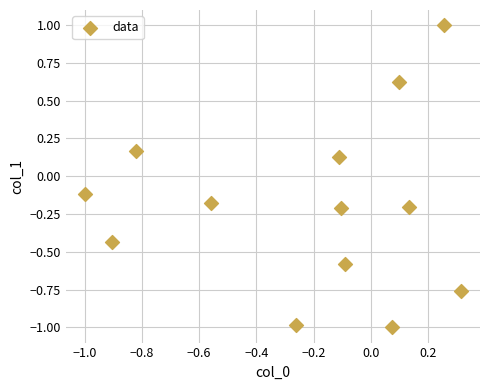

What is the range of Y values (max minus min)?

2.0